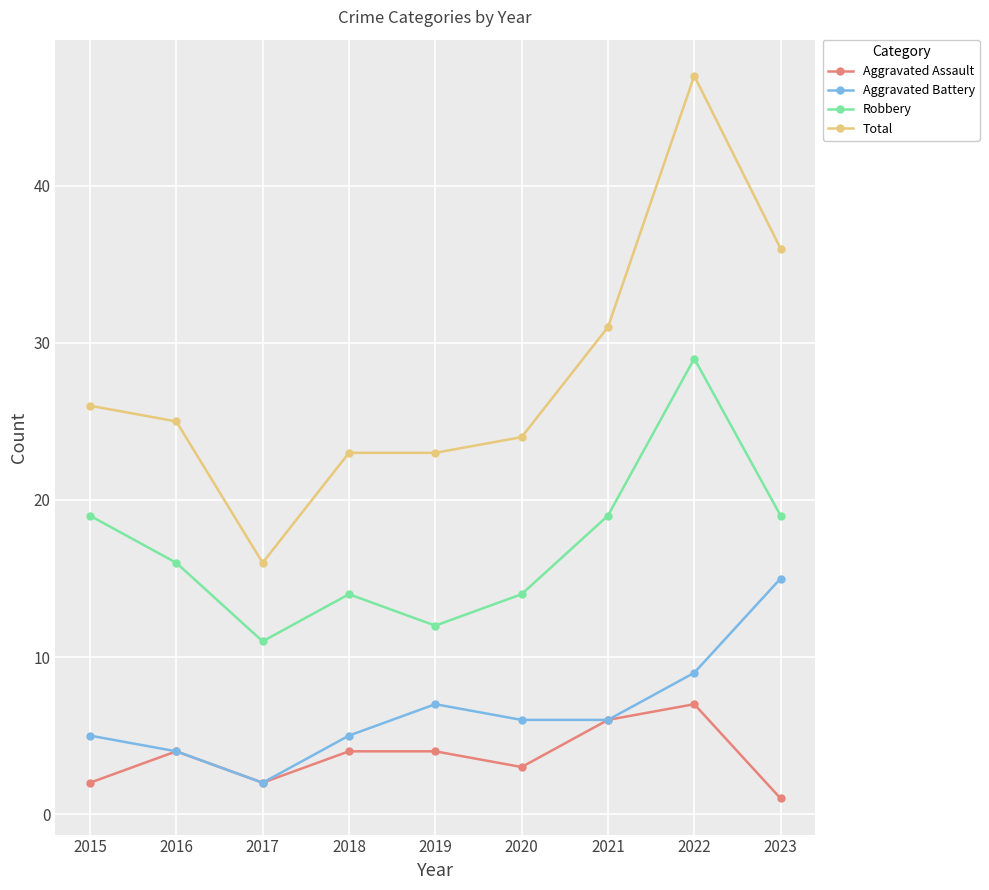

What is the value of the Aggravated Assault point at the 8th from the left?

7